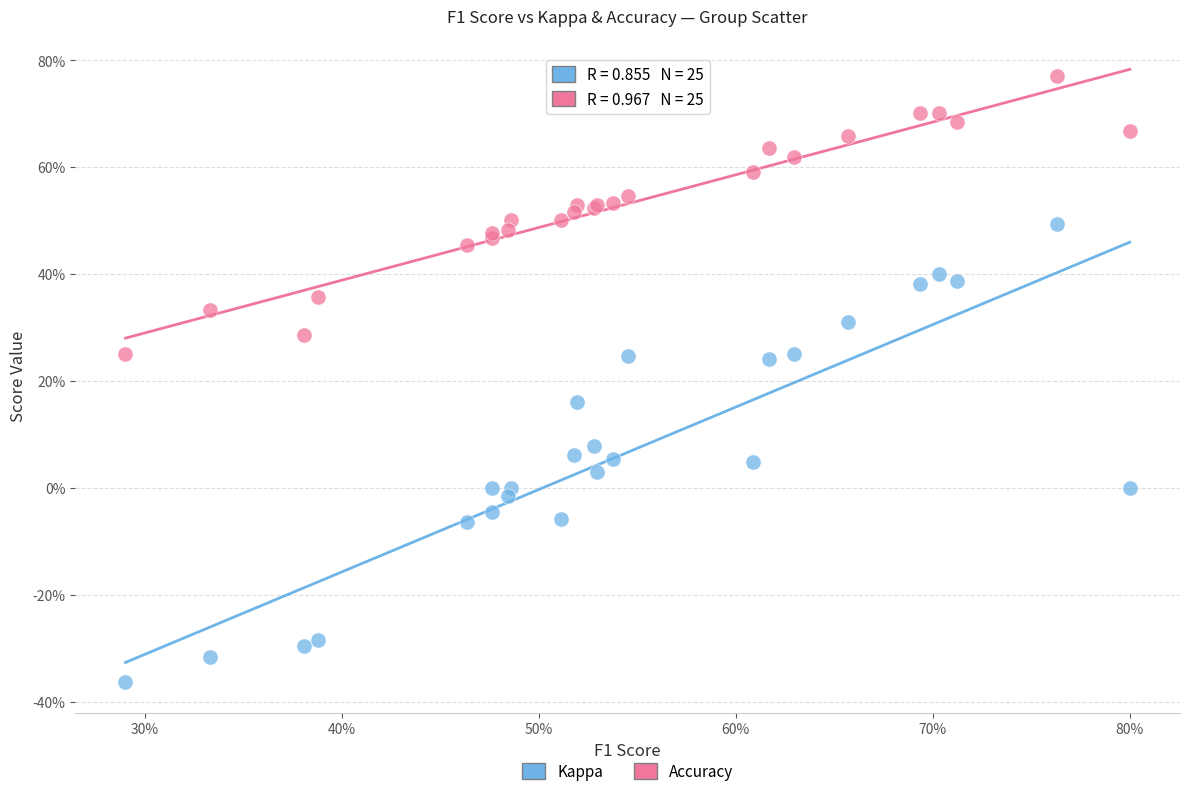

What are all the series names shown in the legend?

Kappa, Accuracy